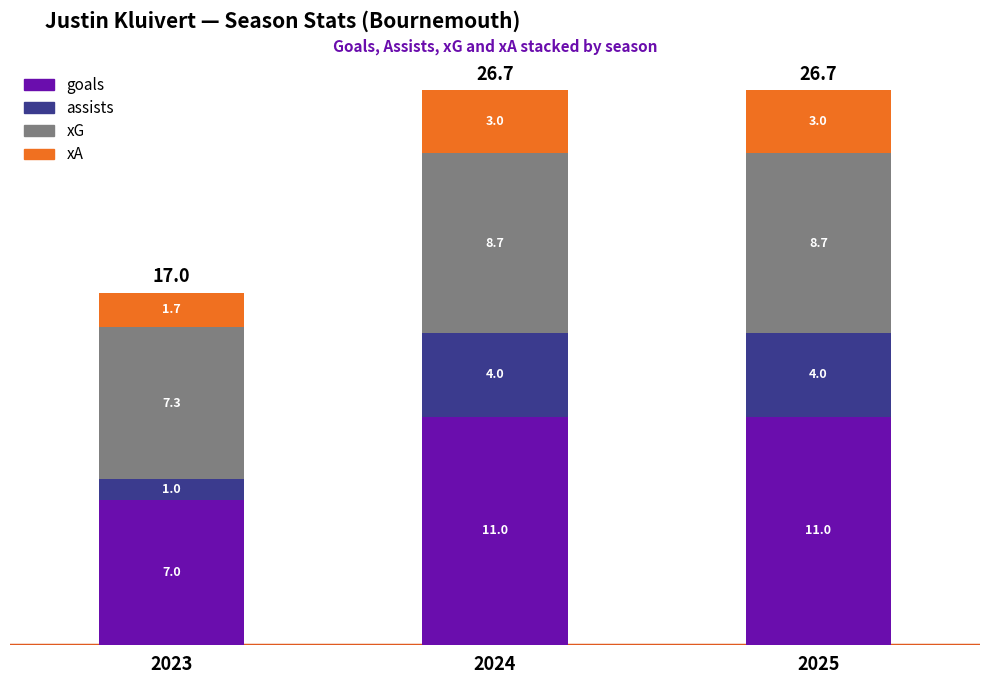

What is the highest value of the goals series?

11.0